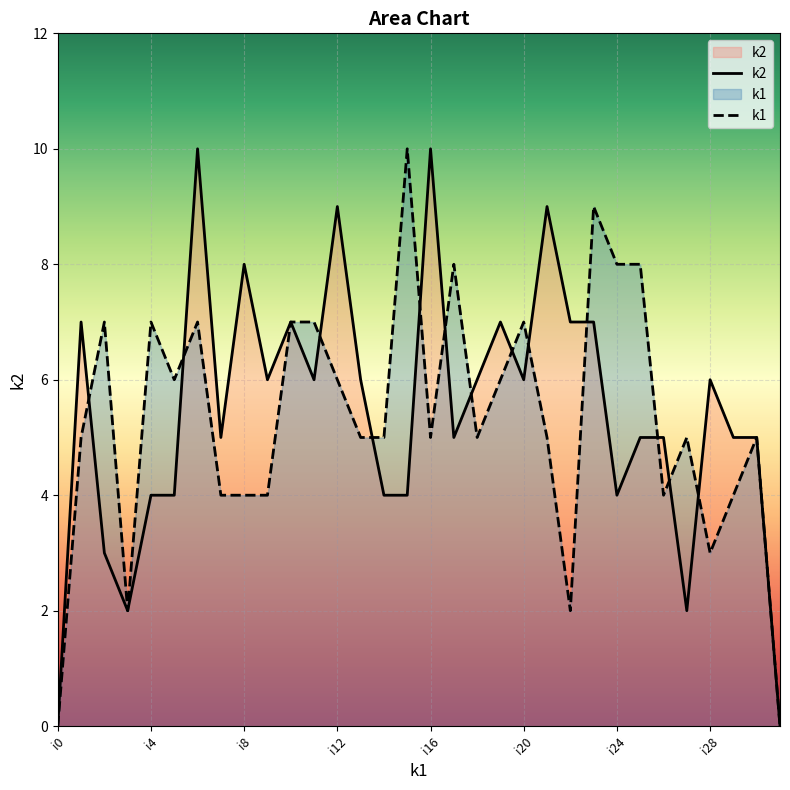

Reading left to right, extract all data points from this chart.

k1: i0=0	i1=5	i2=7	i3=2	i4=7	i5=6	i6=7	i7=4	i8=4	i9=4	i10=7	i11=7	i12=6	i13=5	i14=5	i15=10	i16=5	i17=8	i18=5	i19=6	i20=7	i21=5	i22=2	i23=9	i24=8	i25=8	i26=4	i27=5	i28=3	i29=4	i30=5	i31=0
k2: i0=0	i1=7	i2=3	i3=2	i4=4	i5=4	i6=10	i7=5	i8=8	i9=6	i10=7	i11=6	i12=9	i13=6	i14=4	i15=4	i16=10	i17=5	i18=6	i19=7	i20=6	i21=9	i22=7	i23=7	i24=4	i25=5	i26=5	i27=2	i28=6	i29=5	i30=5	i31=0